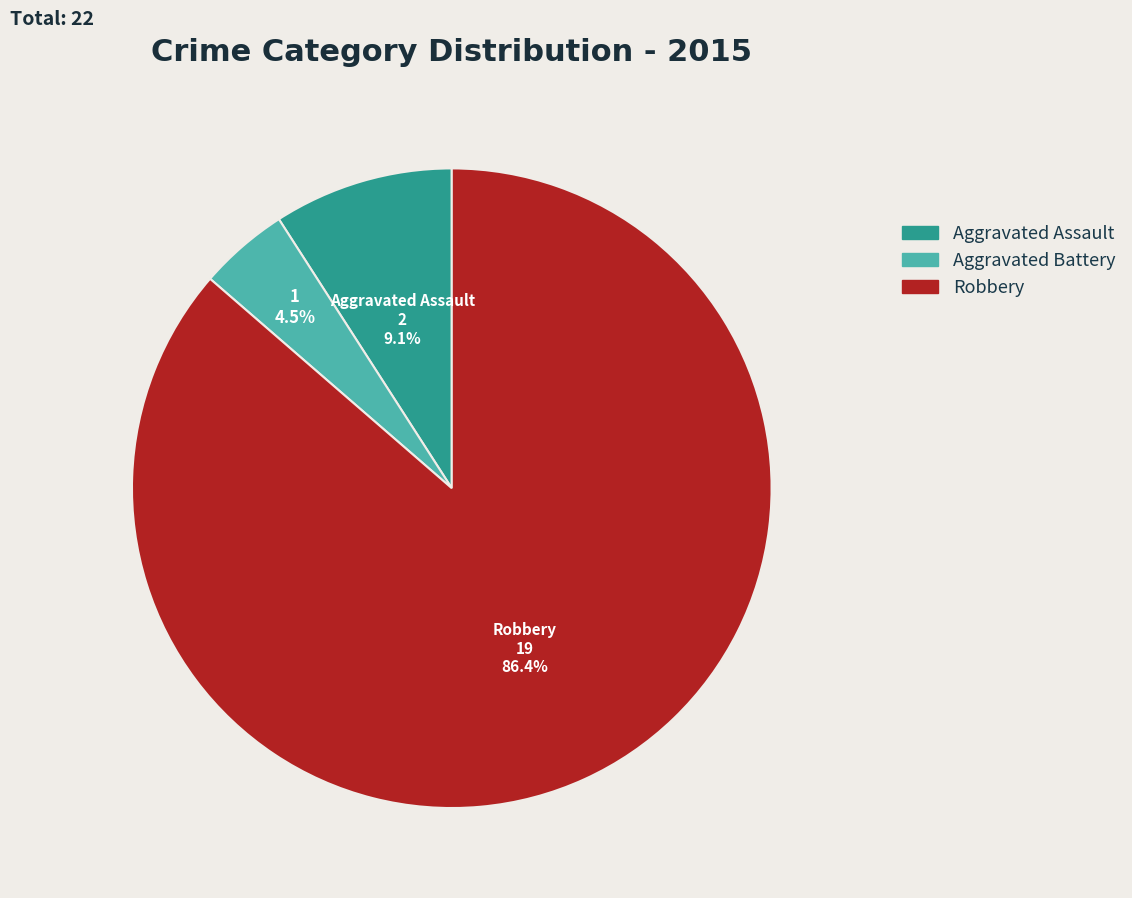

What portion of the pie excludes Robbery?

13.6%